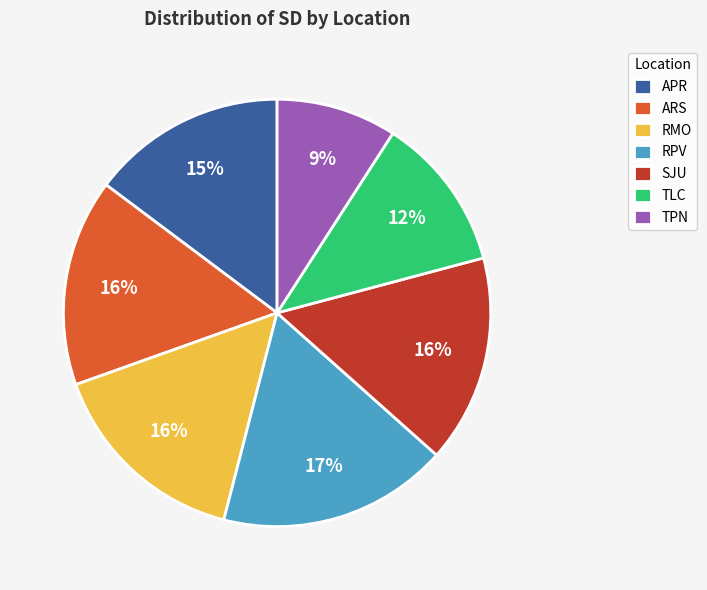

Is there any slice that represents more than half of the pie?

No